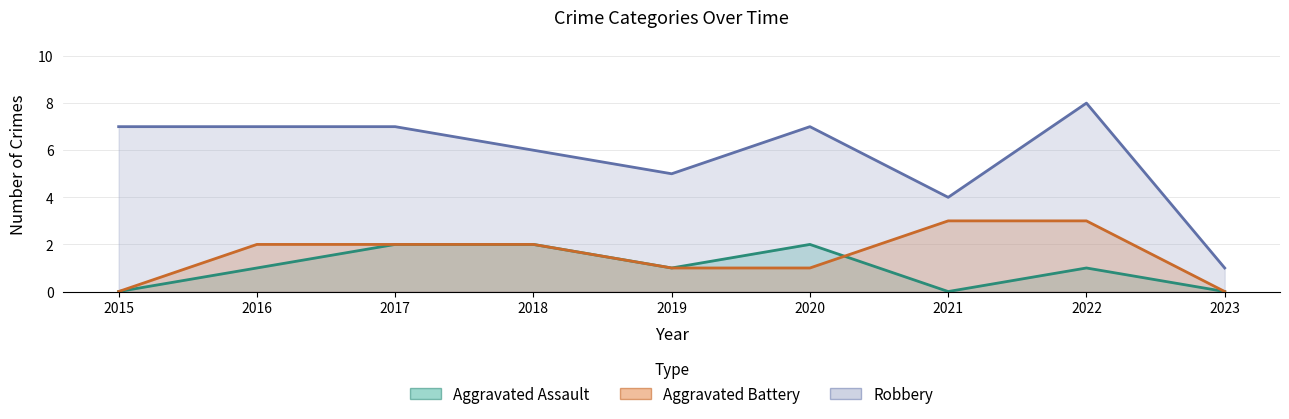

What are all the series names shown in the legend?

Aggravated Assault, Aggravated Battery, Robbery